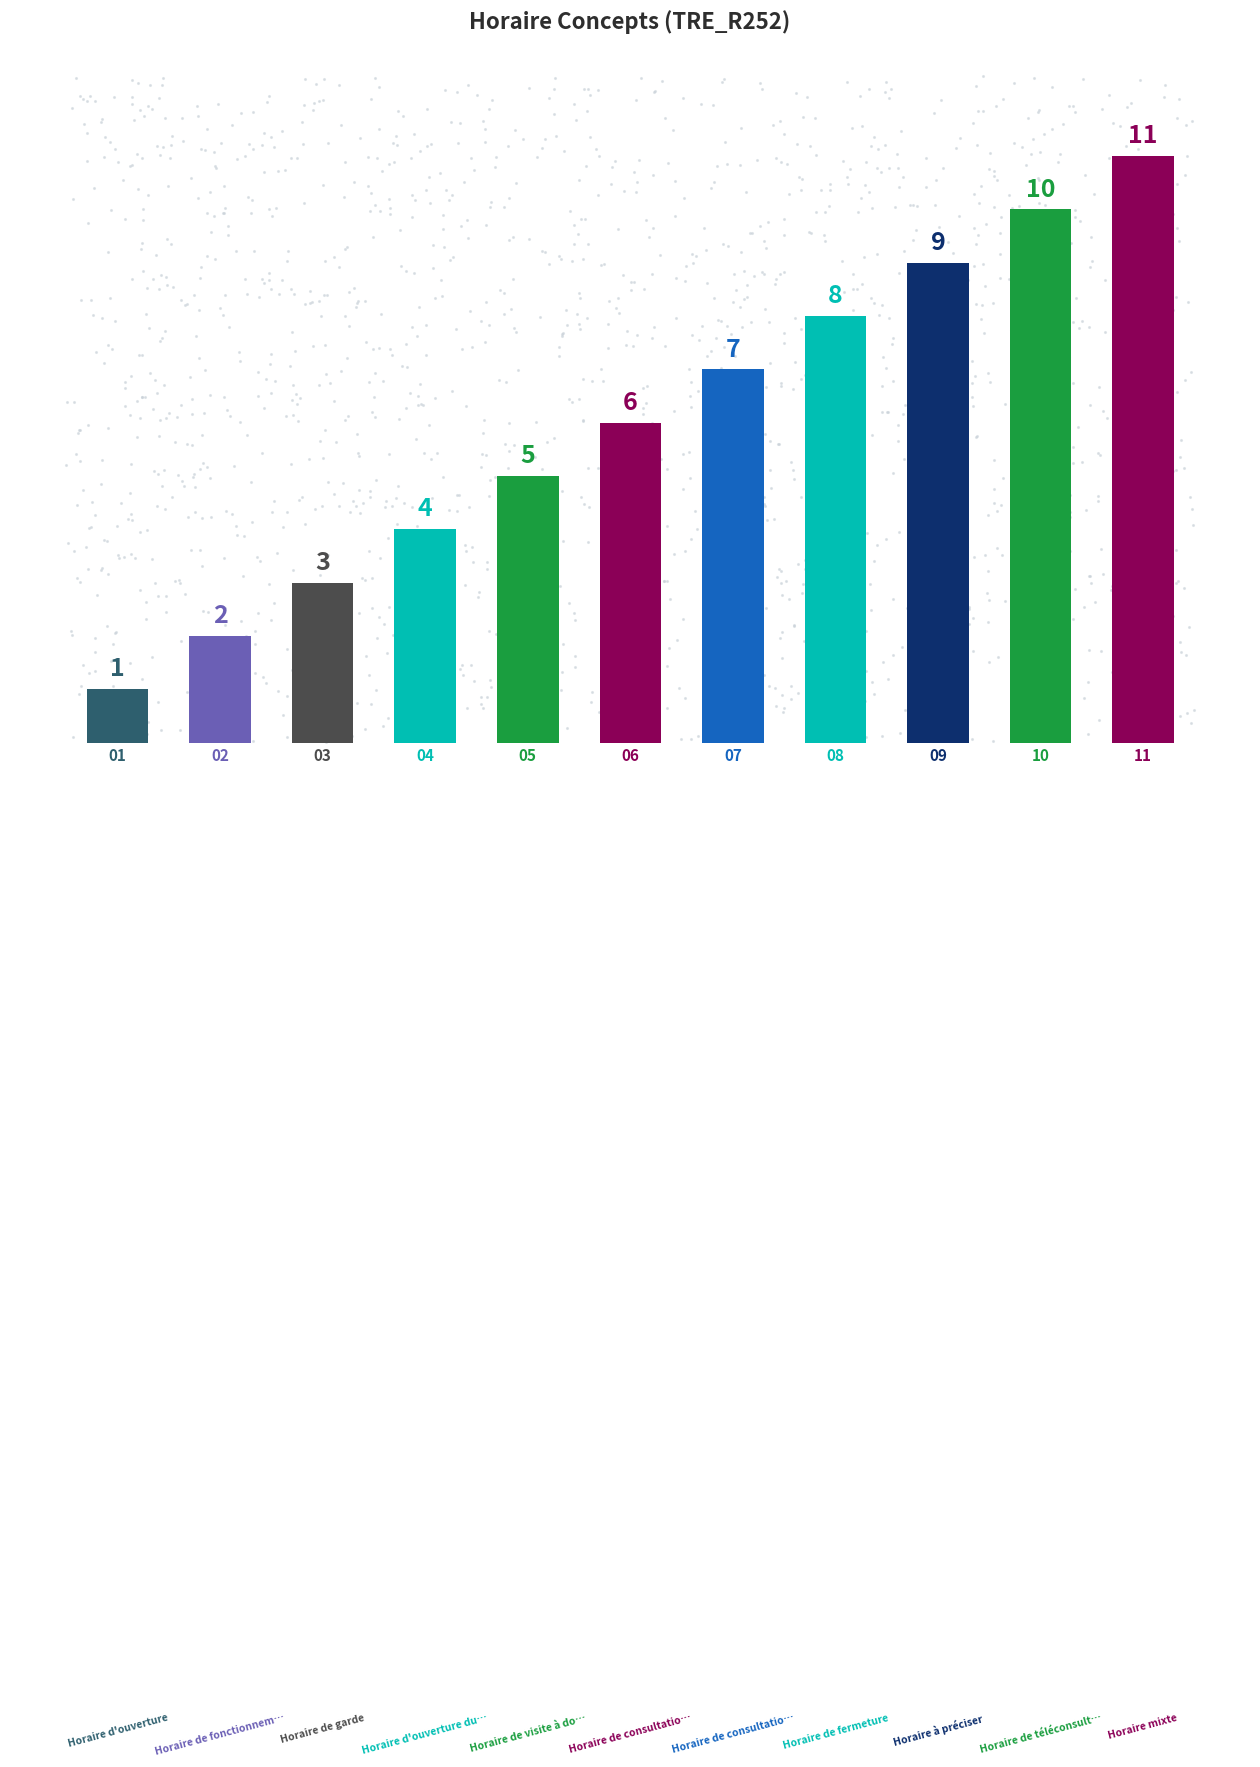

How many data points are less than 6?

5